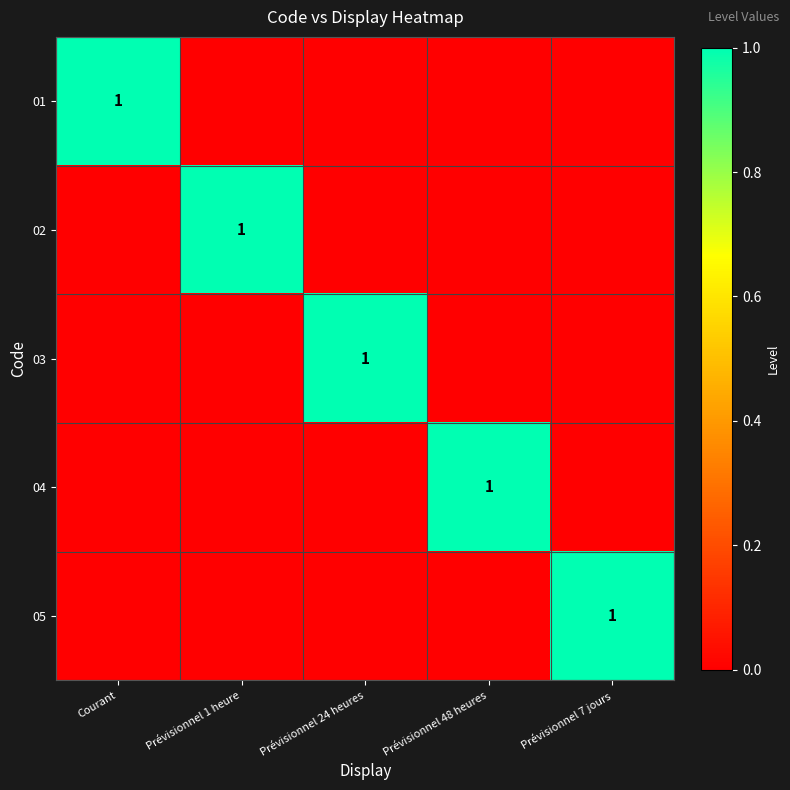

Which has a higher value, Courant or Prévisionnel 1 heure?

Courant